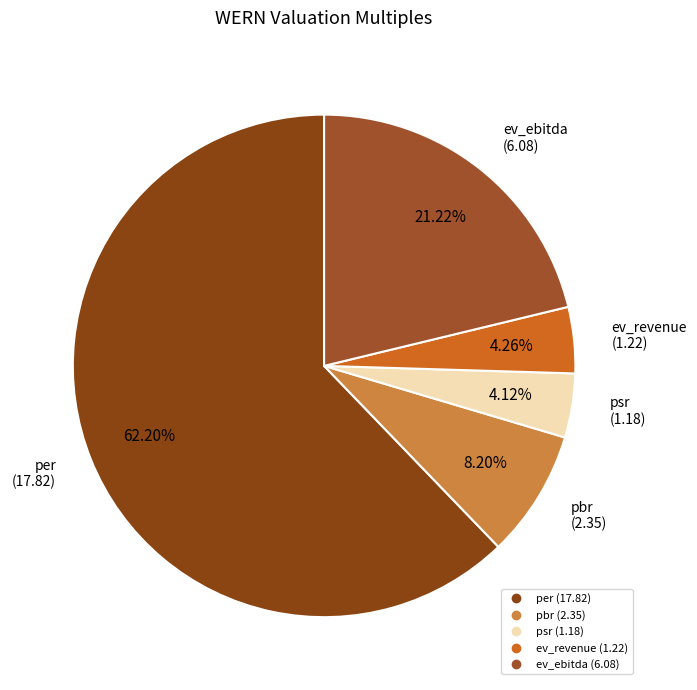

What portion of the pie excludes ev_revenue?

95.7%